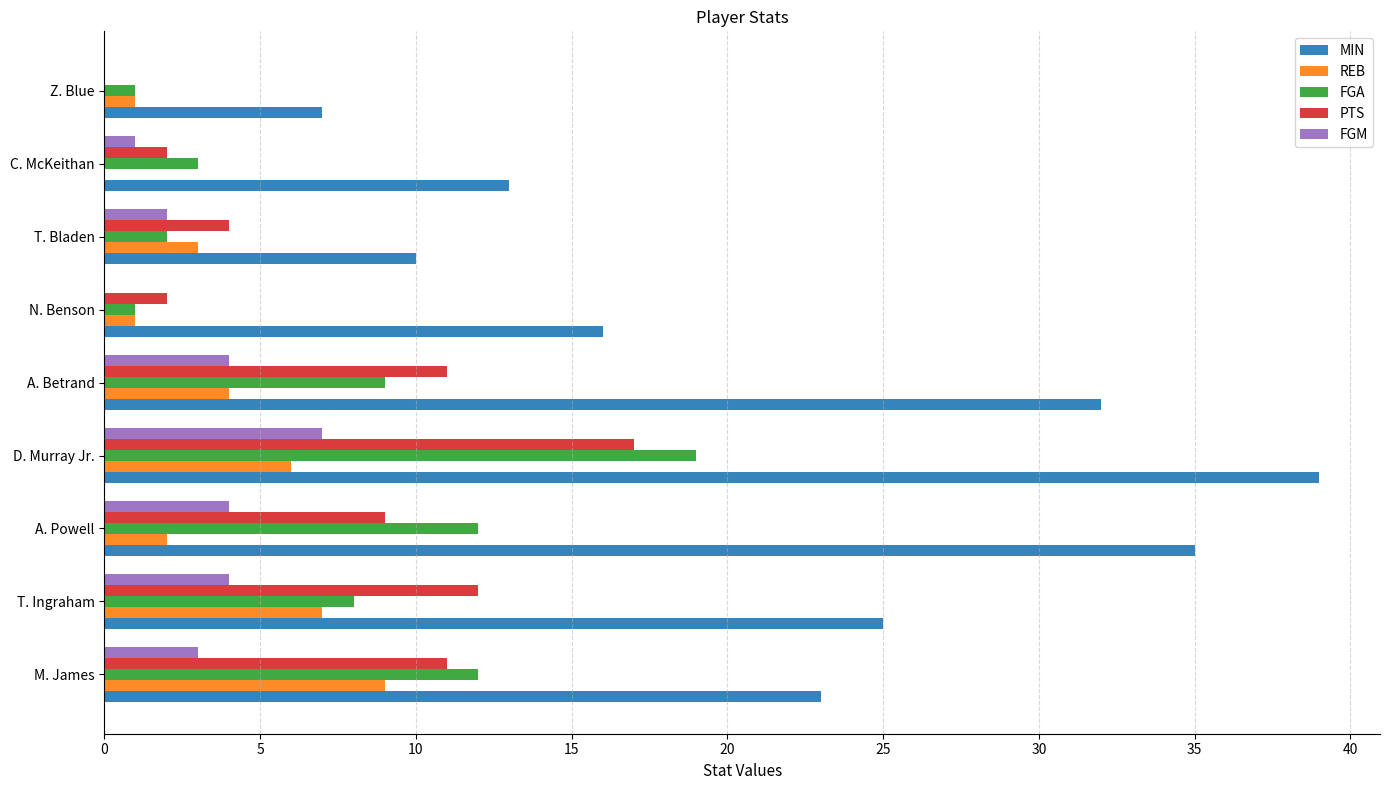

The value of REB at A. Powell is 2. True or false?

True